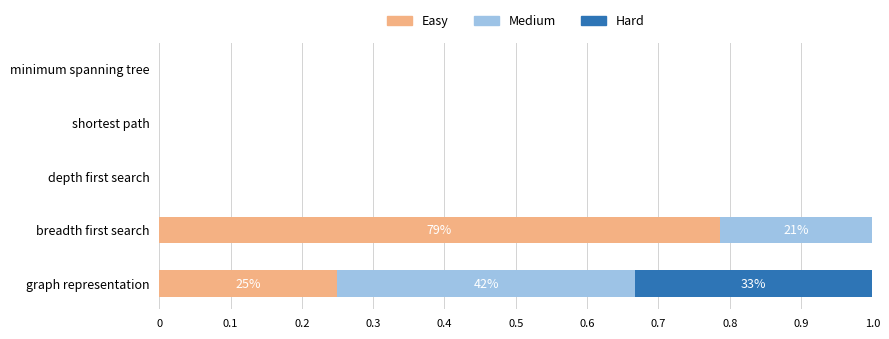

What is the sum of all Easy values?

1.0